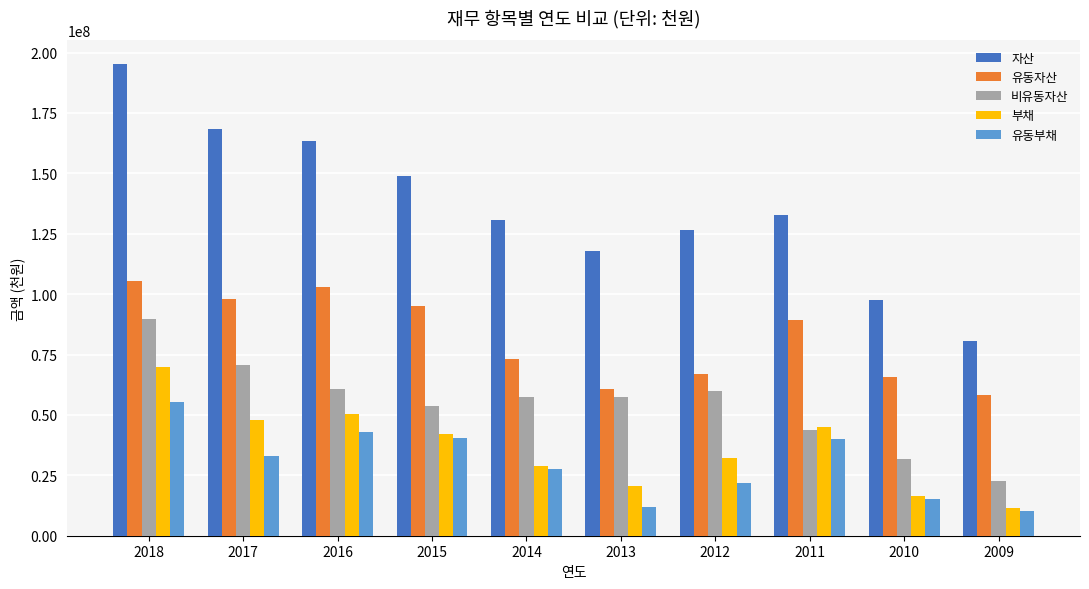

What is the minimum value for 유동부채?

10264927